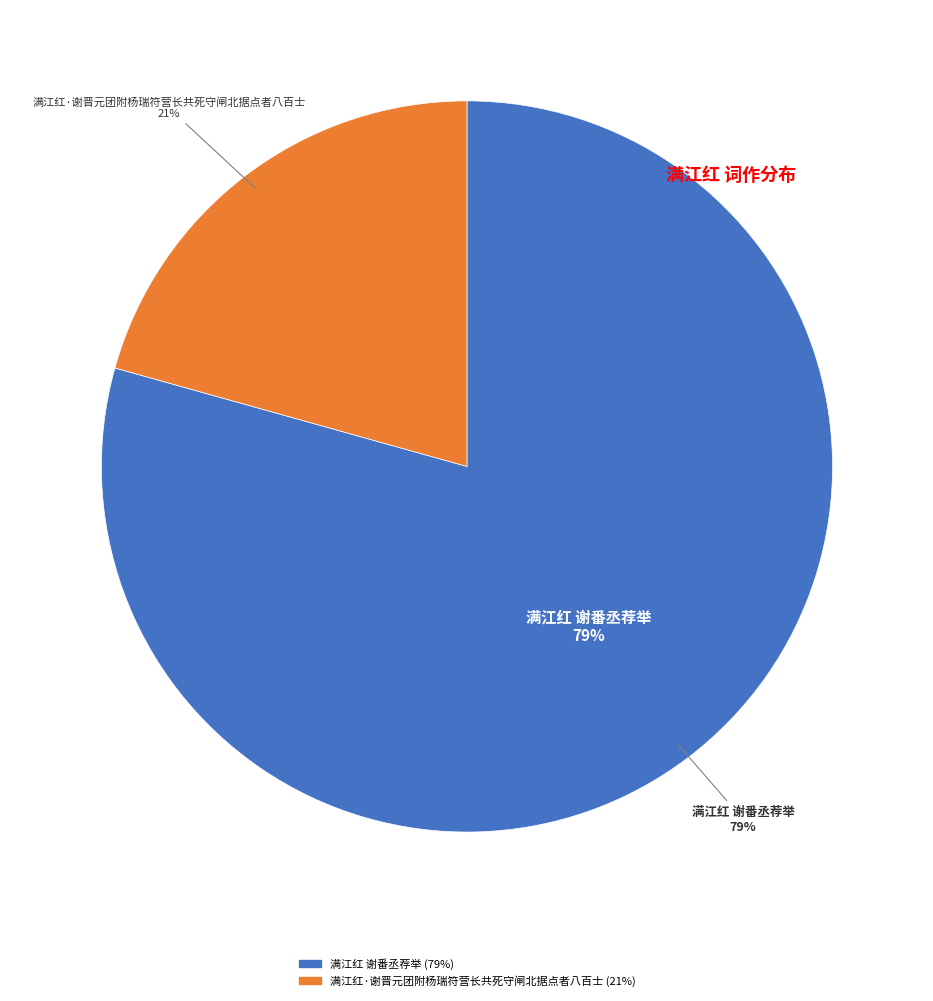

Rank the categories by value from highest to lowest.

满江红 谢番丞荐举, 满江红·谢晋元团附杨瑞符营长共死守闸北据点者八百士